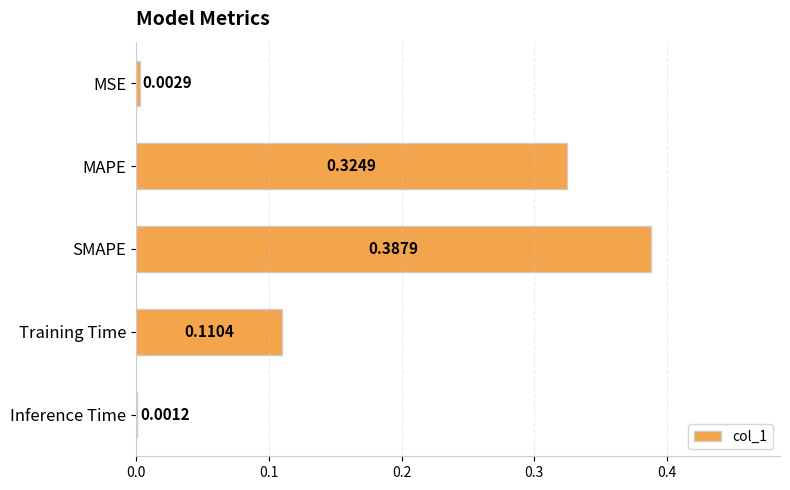

What is the average value?

0.2